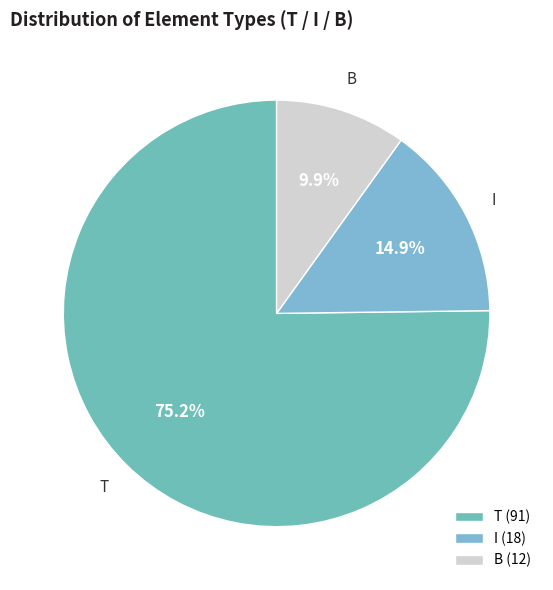

Combined, what portion of the pie is B and I?

24.8%